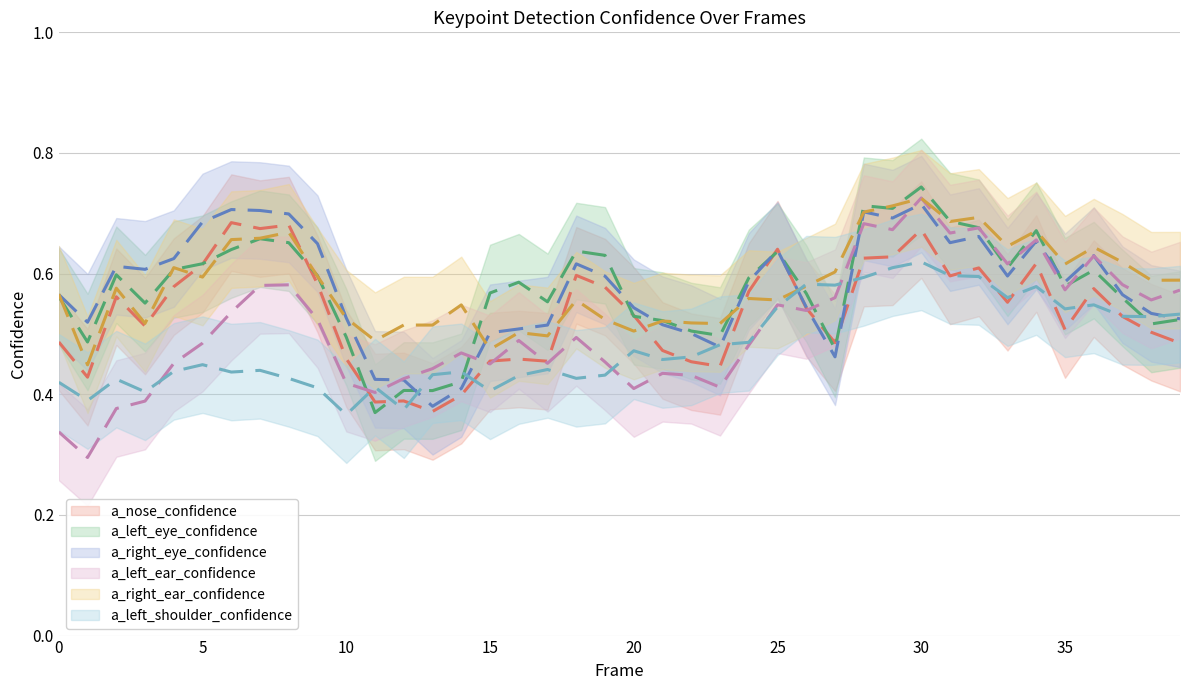

The a_left_shoulder_confidence series shows 0.2 at 24. True or false?

False